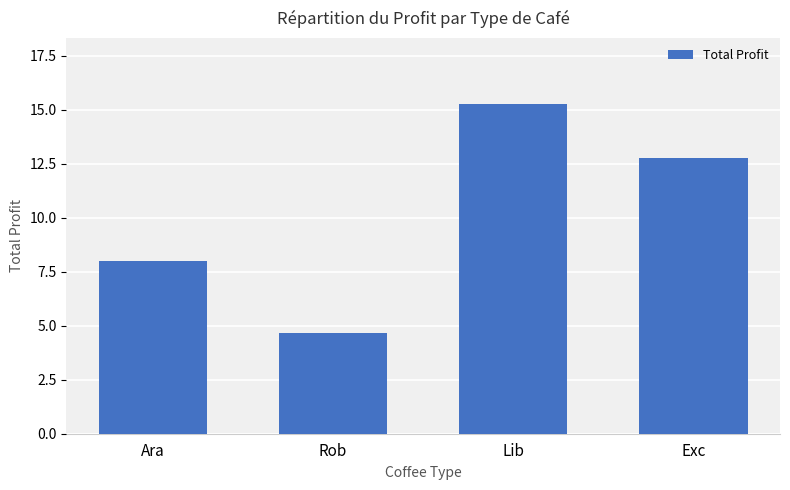

What is the sum of the values at Rob and Ara?

12.7